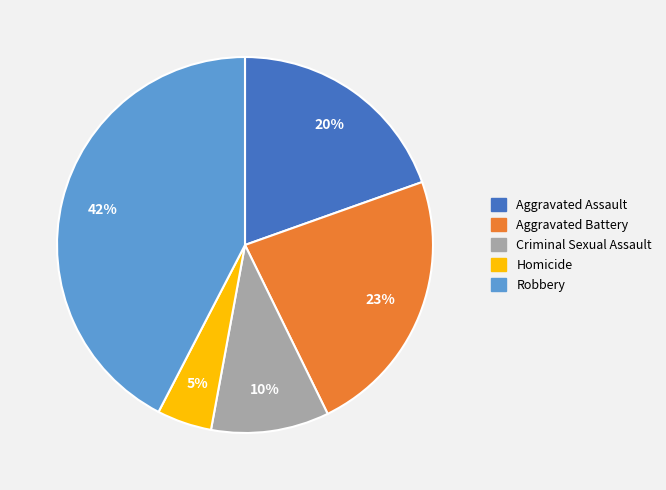

To the nearest percent, what is the average slice percentage?

20%